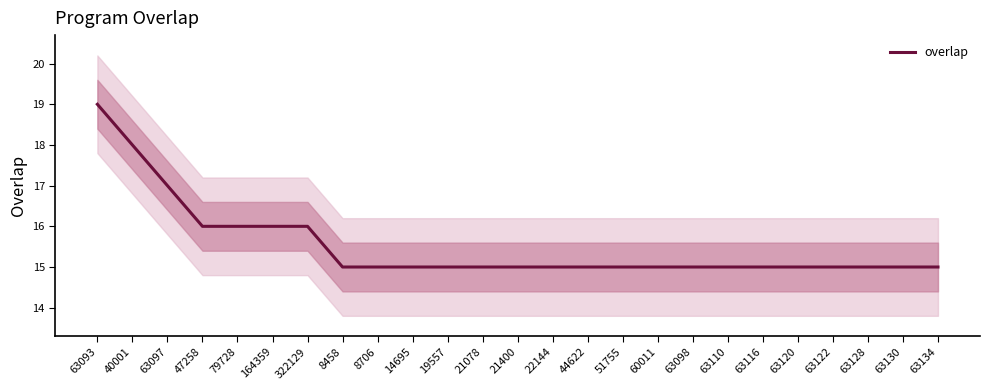

The chart shows a value of 15 at 63122. True or false?

True